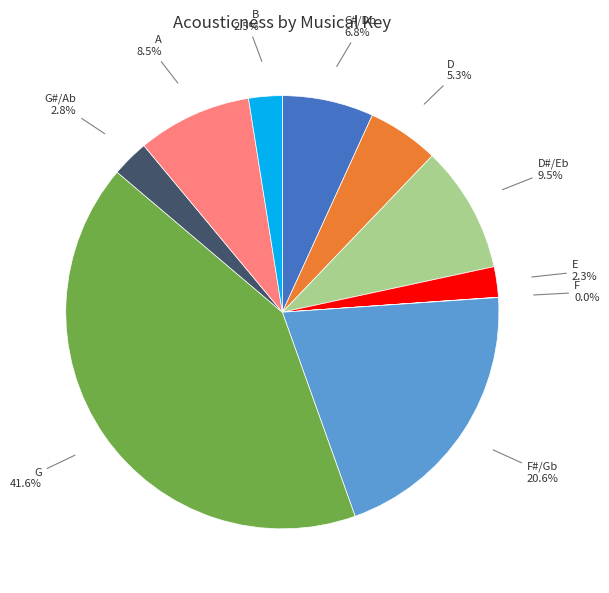

What portion of the pie excludes B?

97.5%